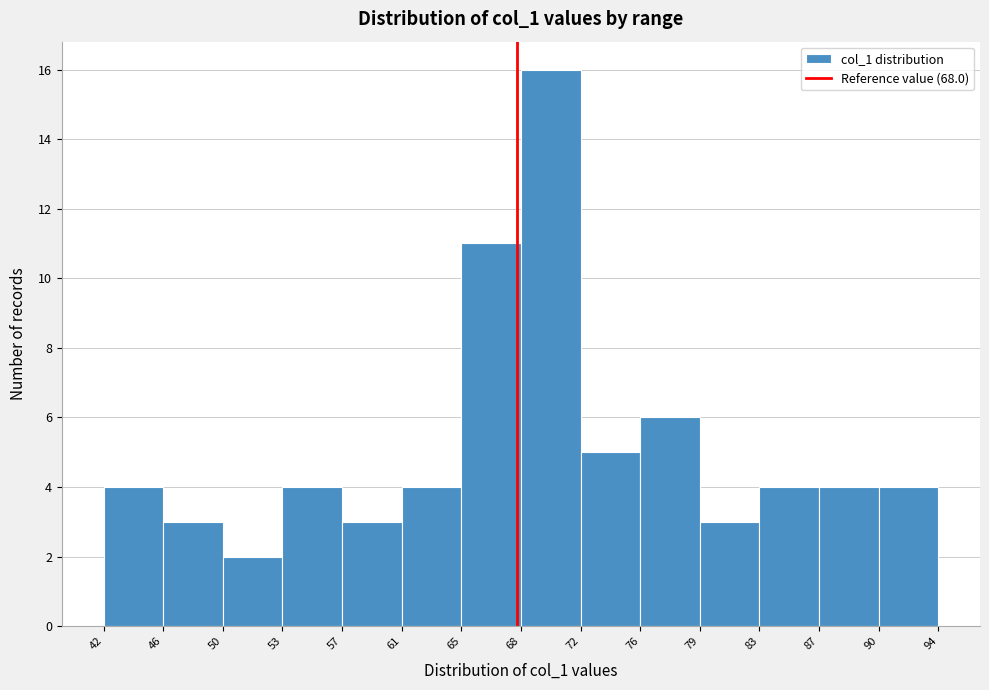

Reading left to right, list every bar in this chart as the range it spans on the x-axis followed by its height. The values are not printed on the chart, so give them approximately, as read against the axis.

42 to 46: 4
46 to 50: 3
50 to 53: 2
53 to 57: 4
57 to 61: 3
61 to 65: 4
65 to 68: 11
68 to 72: 16
72 to 76: 5
76 to 79: 6
79 to 83: 3
83 to 87: 4
87 to 90: 4
90 to 94: 4